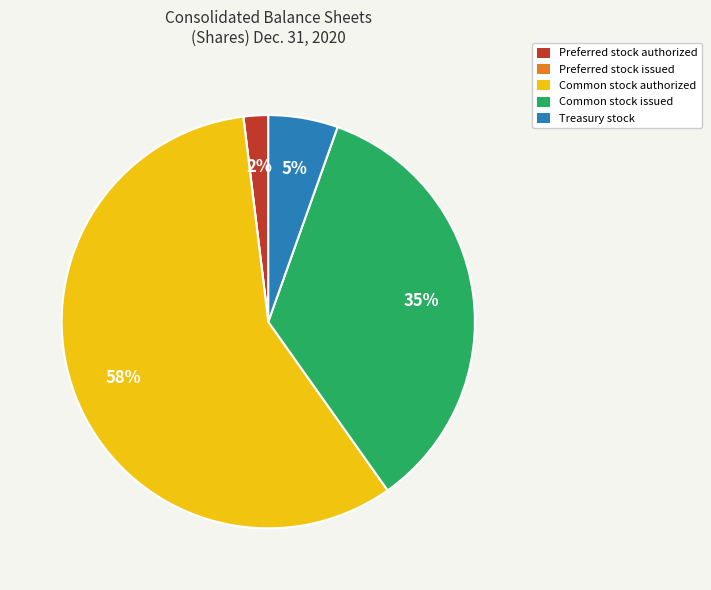

To the nearest percent, what percentage of the pie is Common stock authorized?

58%